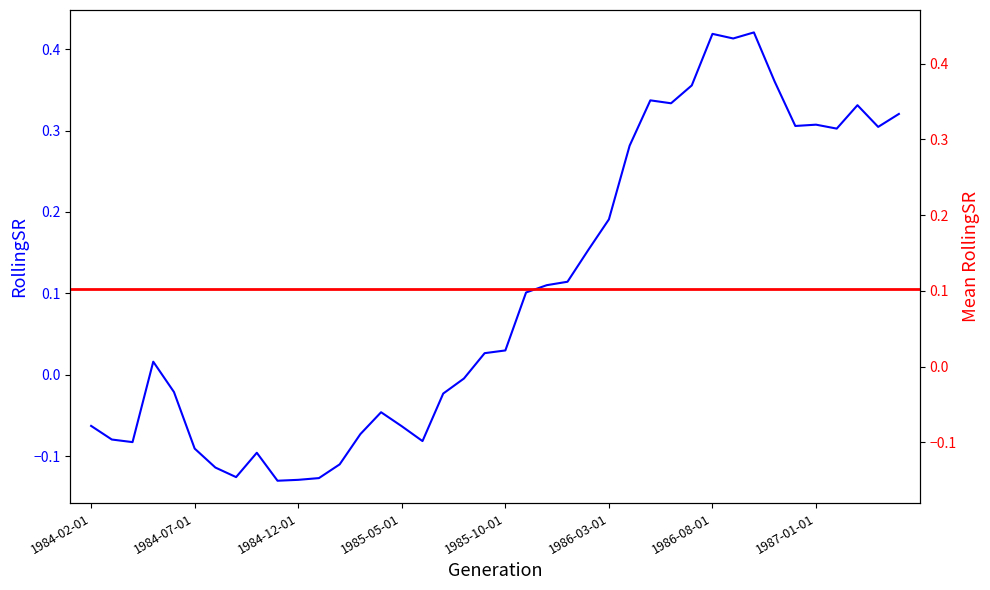

How many points are higher than both their immediate neighbors (excluding endpoints)?

8